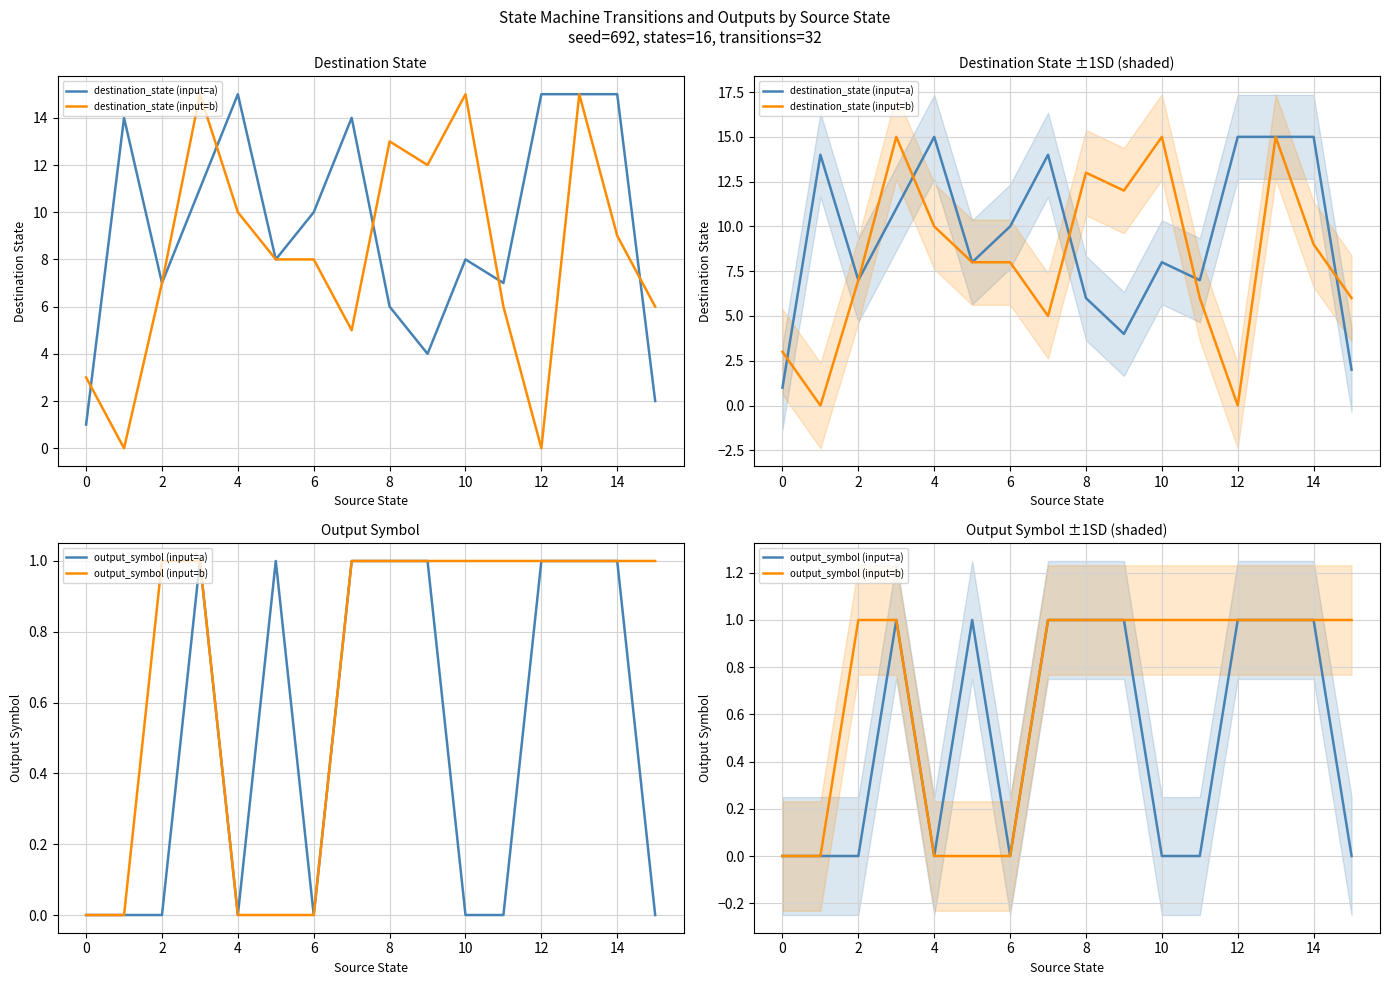

Rank the series by their maximum value, from lowest to highest.

output_symbol (input=a), output_symbol (input=b), destination_state (input=a), destination_state (input=b)